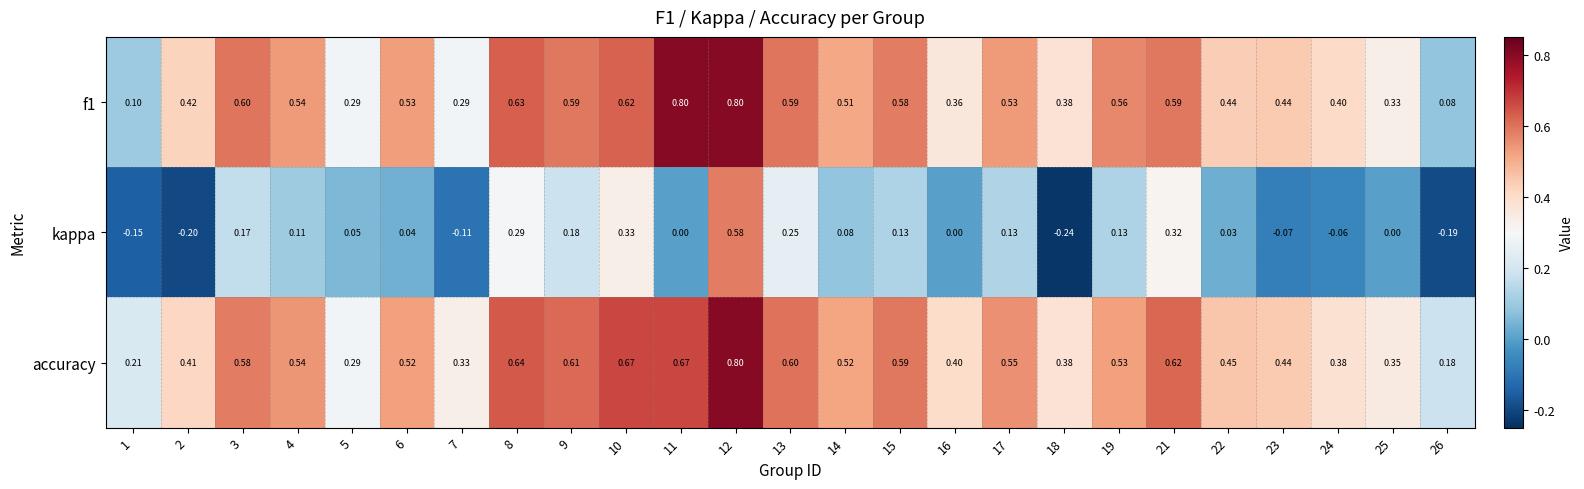

Between 6 and 18, which series saw the biggest shift?

kappa